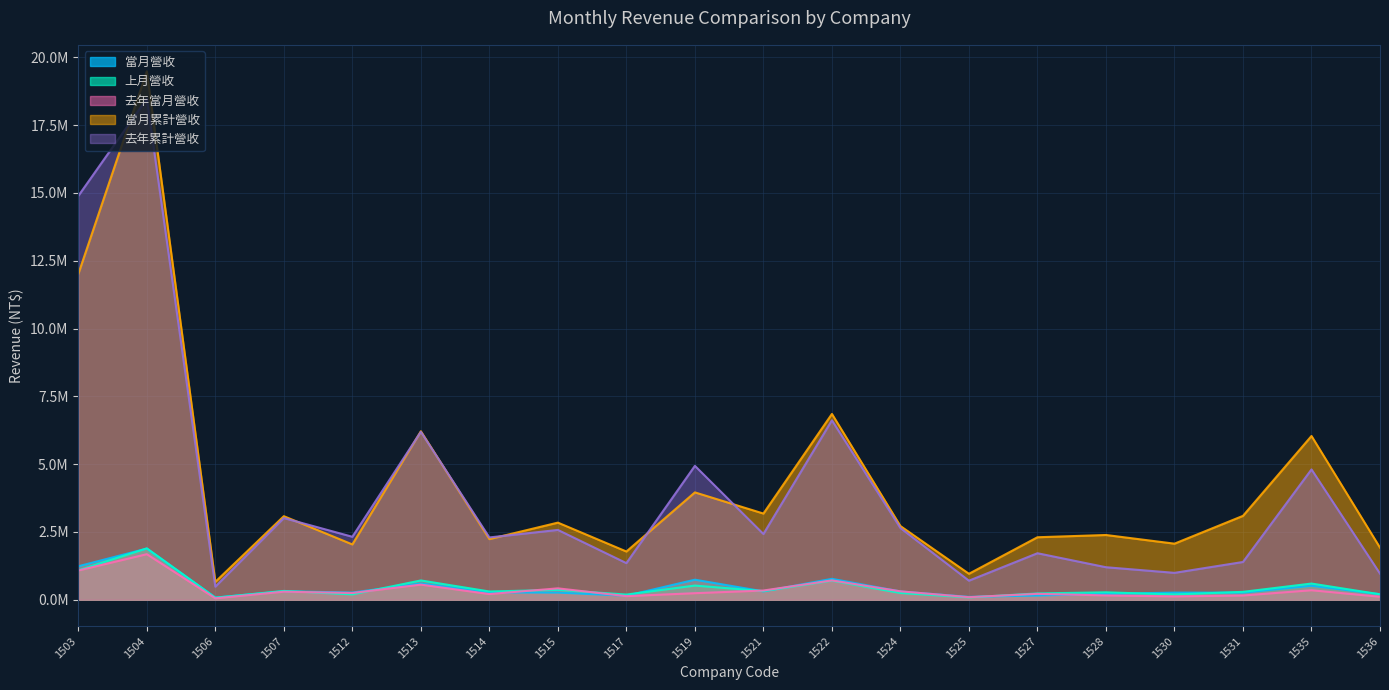

What is the sum of the 去年累計營收 values at 1531 and 1519?

6329425